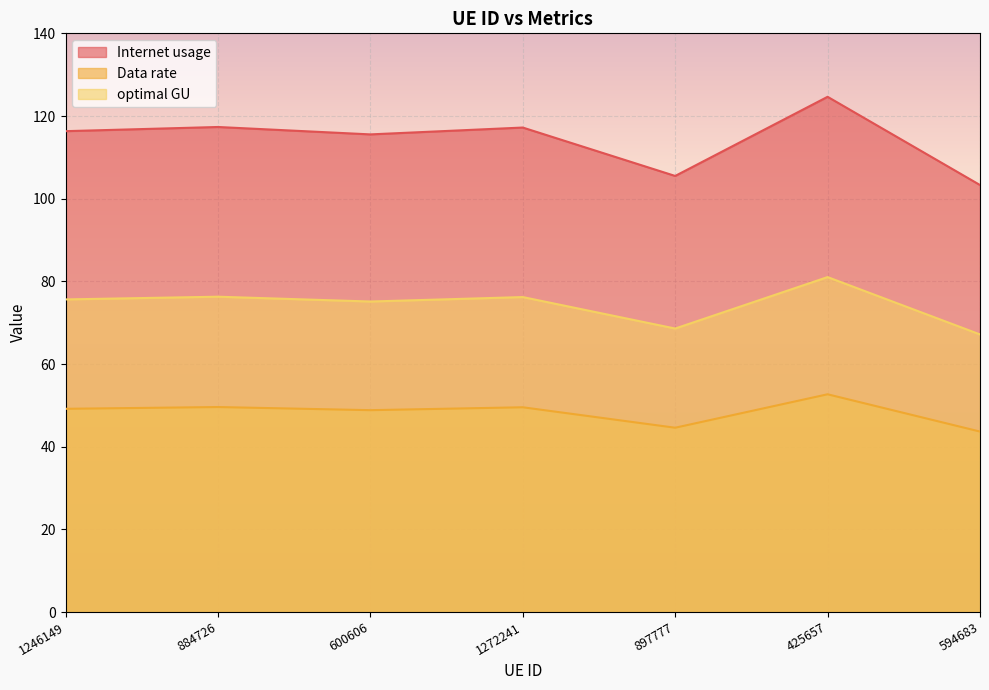

True or false: Internet usage and optimal GU cross at least once.

False